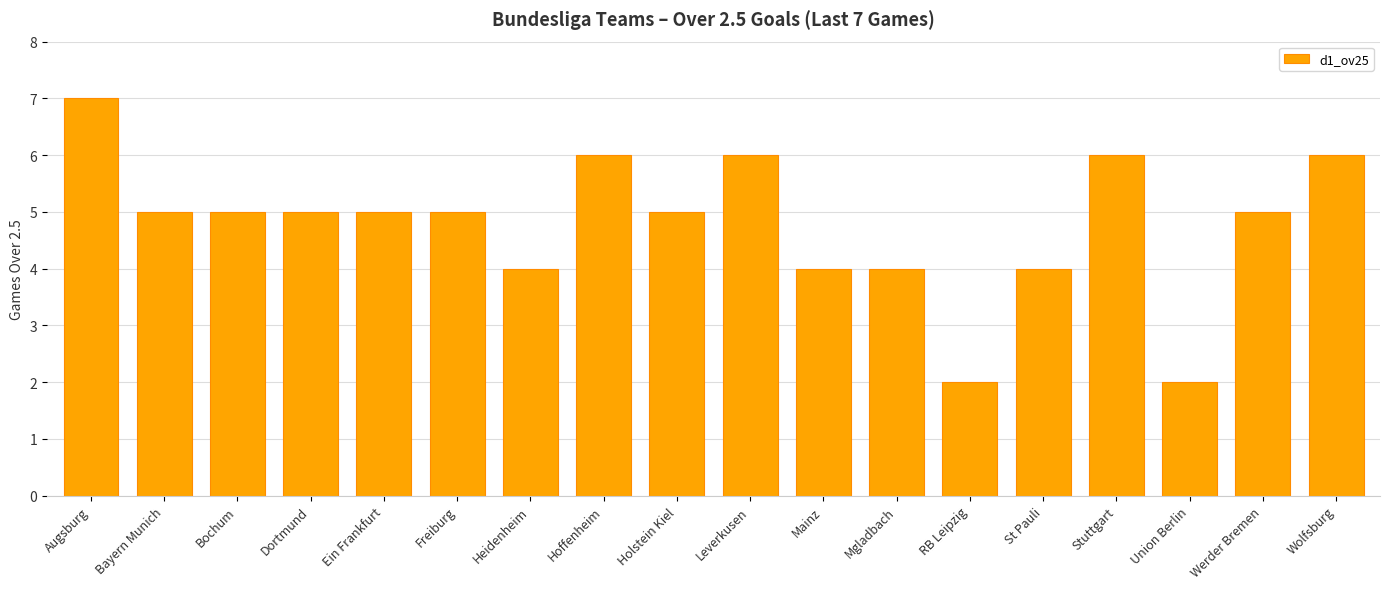

Which category has the highest value across all series?

Augsburg